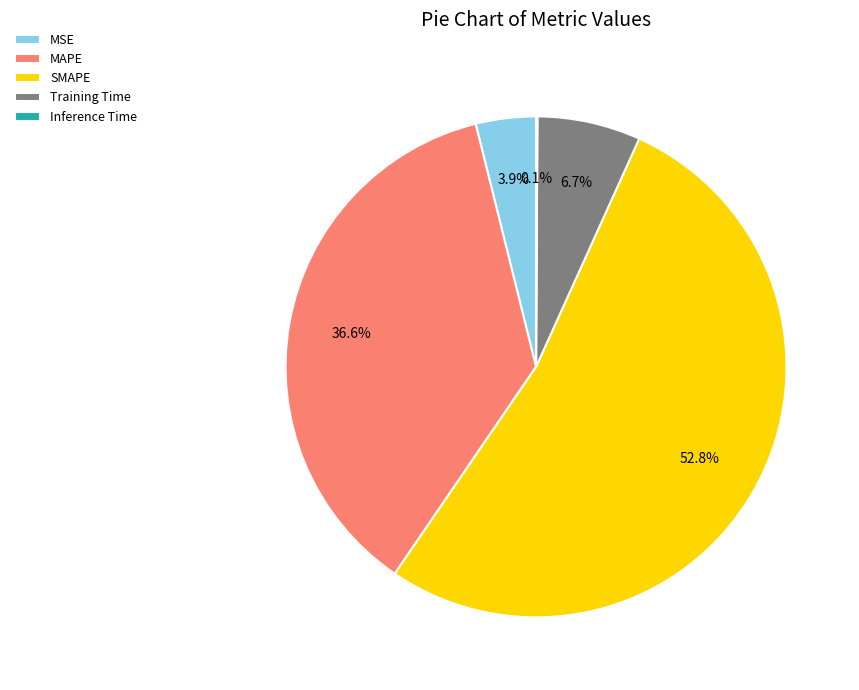

Which category has the biggest portion of the pie?

SMAPE